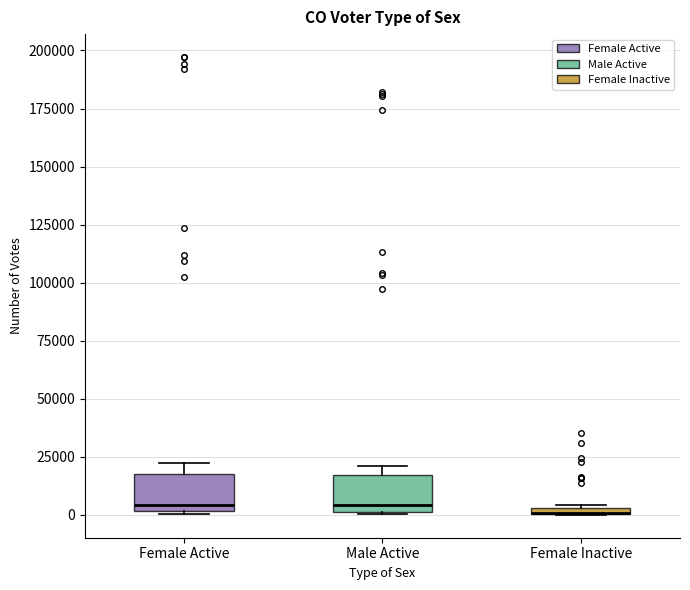

Where is the lower edge of the box for Female Inactive on the y-axis? The values are not printed on the chart, so give them approximately, as read against the axis.

0